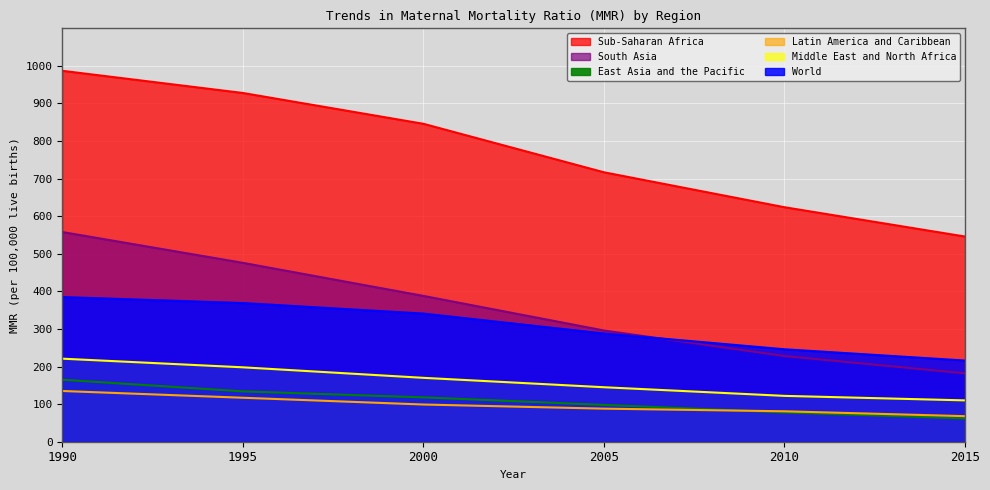

True or false: East Asia and the Pacific and World intersect in this chart.

False